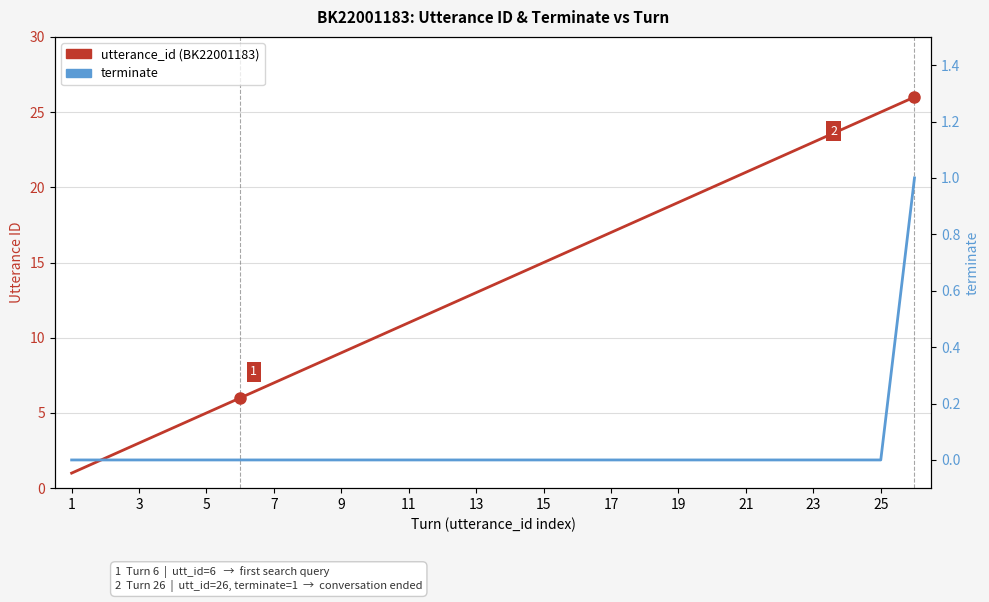

Which series has the largest total across all categories?

utterance_id (BK22001183)